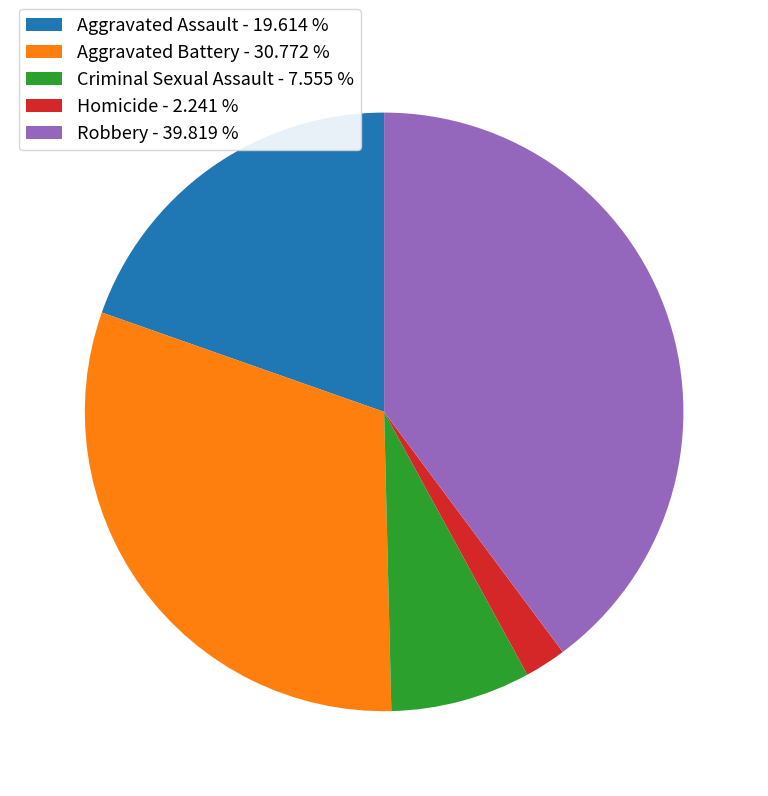

Do Robbery - 39.819 % and Aggravated Assault - 19.614 % together represent more than half of the pie?

Yes